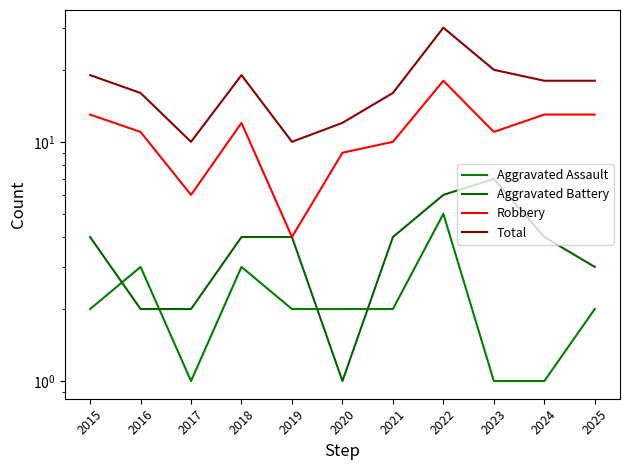

What are all the series names shown in the legend?

Aggravated Assault, Aggravated Battery, Robbery, Total